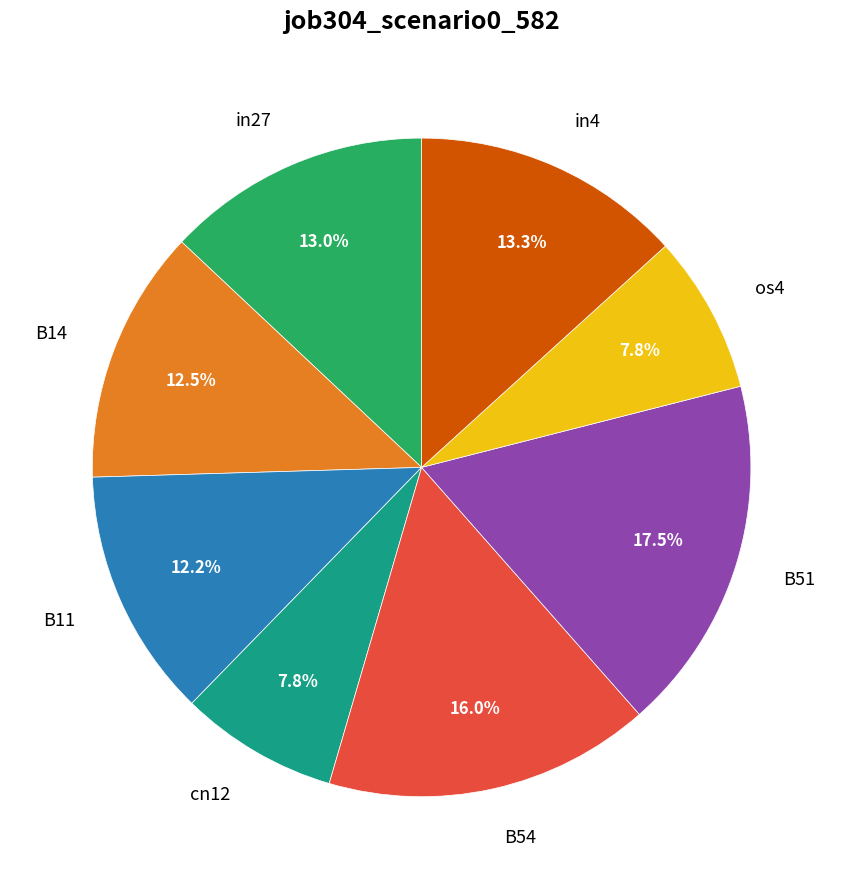

To the nearest percent, what is the difference between the largest and smallest slice percentages?

10%